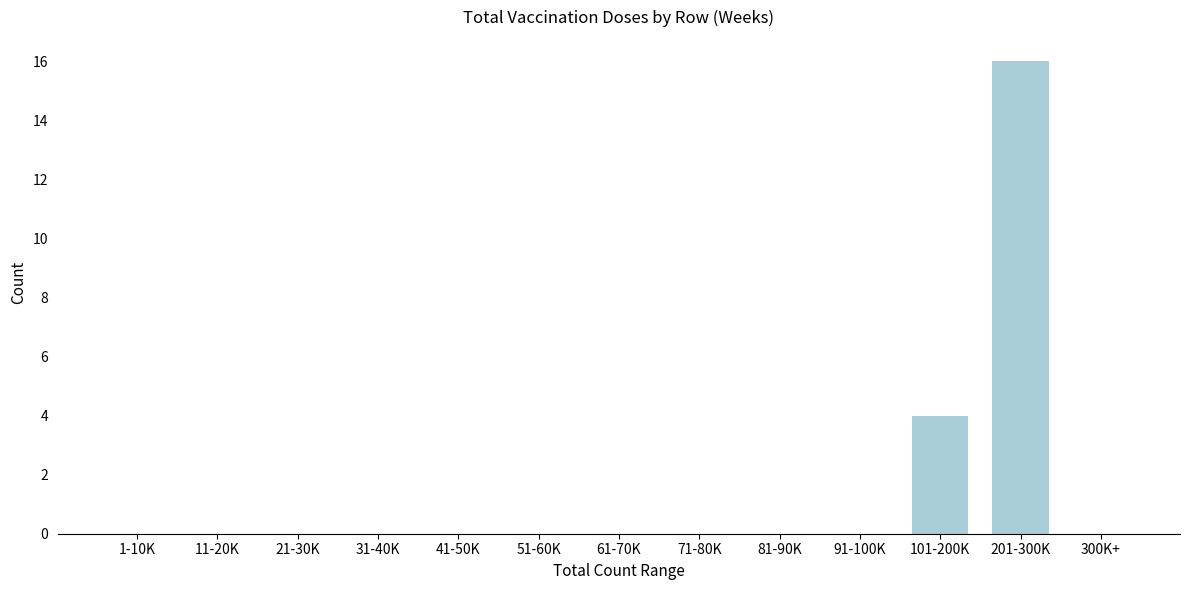

Reading left to right, list all the values displayed in this chart.

1-10K=0	11-20K=0	21-30K=0	31-40K=0	41-50K=0	51-60K=0	61-70K=0	71-80K=0	81-90K=0	91-100K=0	101-200K=4	201-300K=16	300K+=0